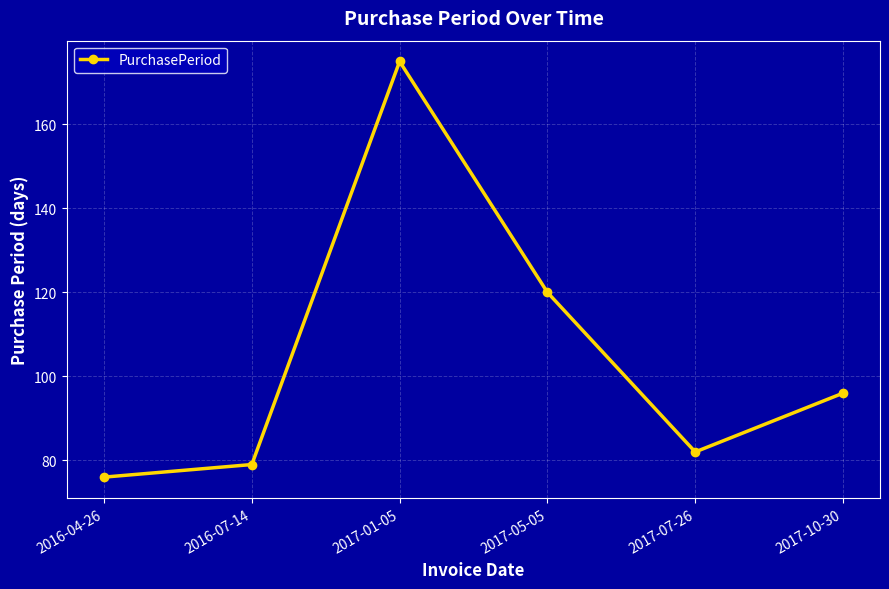

What is the value of the 6th point from the left?

96